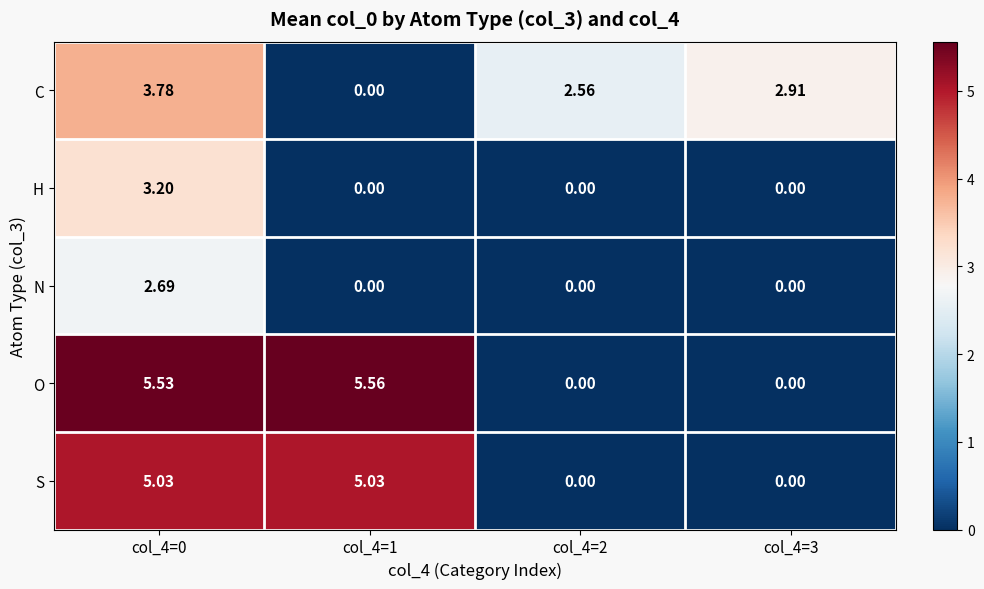

Rank the series by their maximum value, from lowest to highest.

N, H, C, S, O